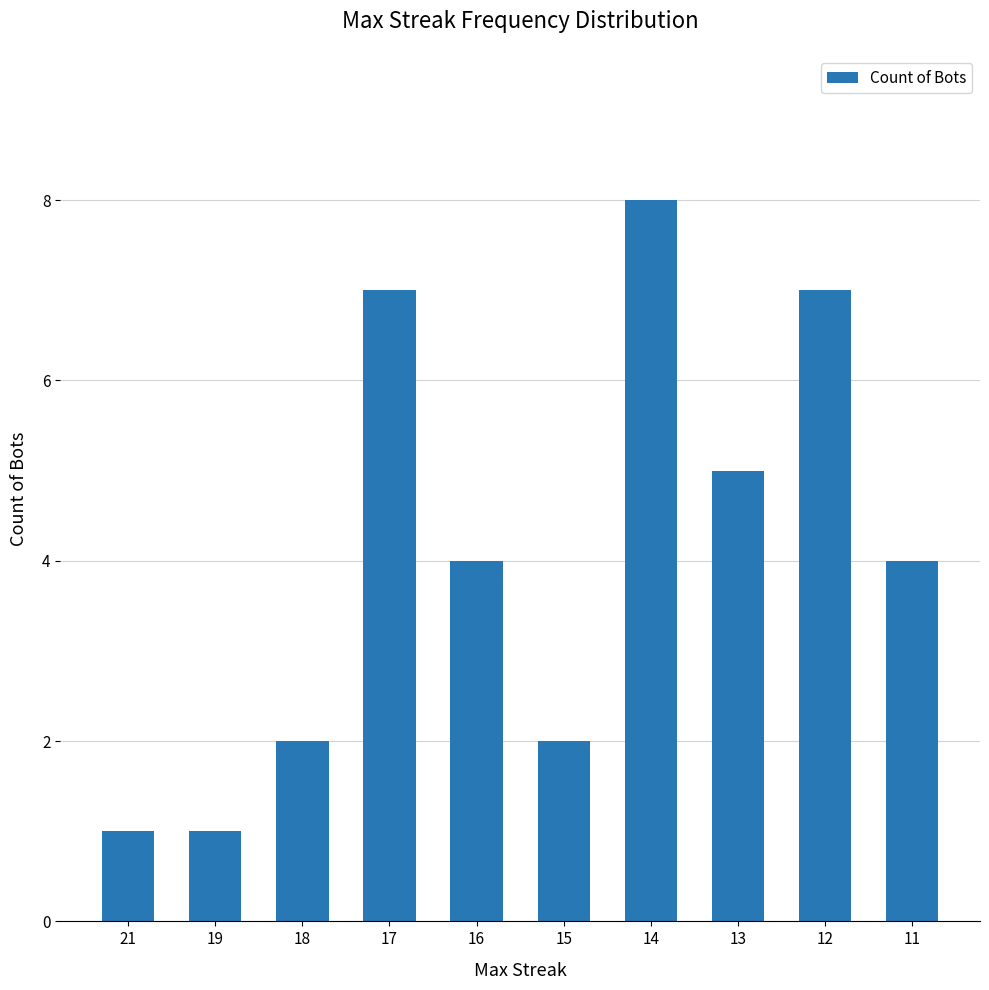

What value does the data have at 19?

1